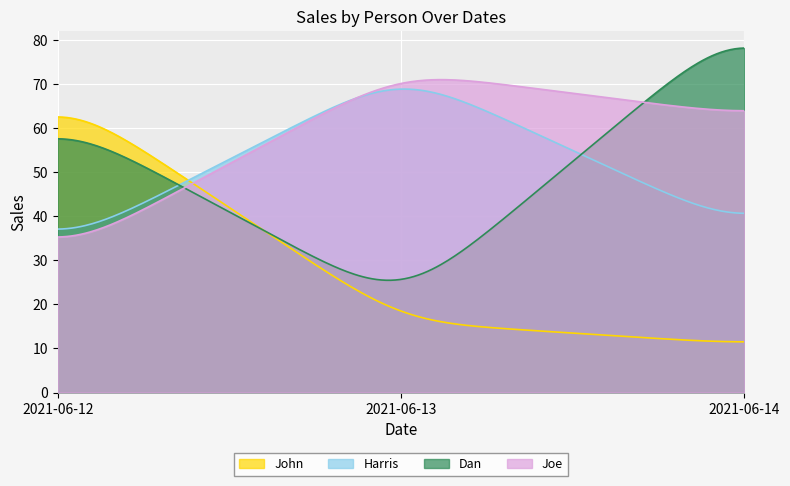

Which series has the largest range (max minus min)?

Dan